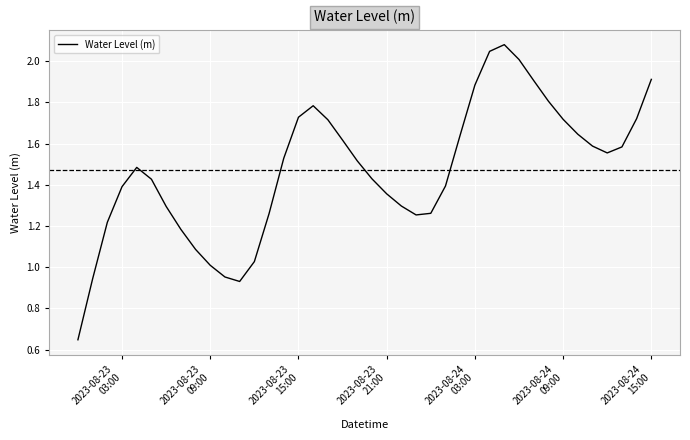

Is this an area chart (filled region under the line)?

No